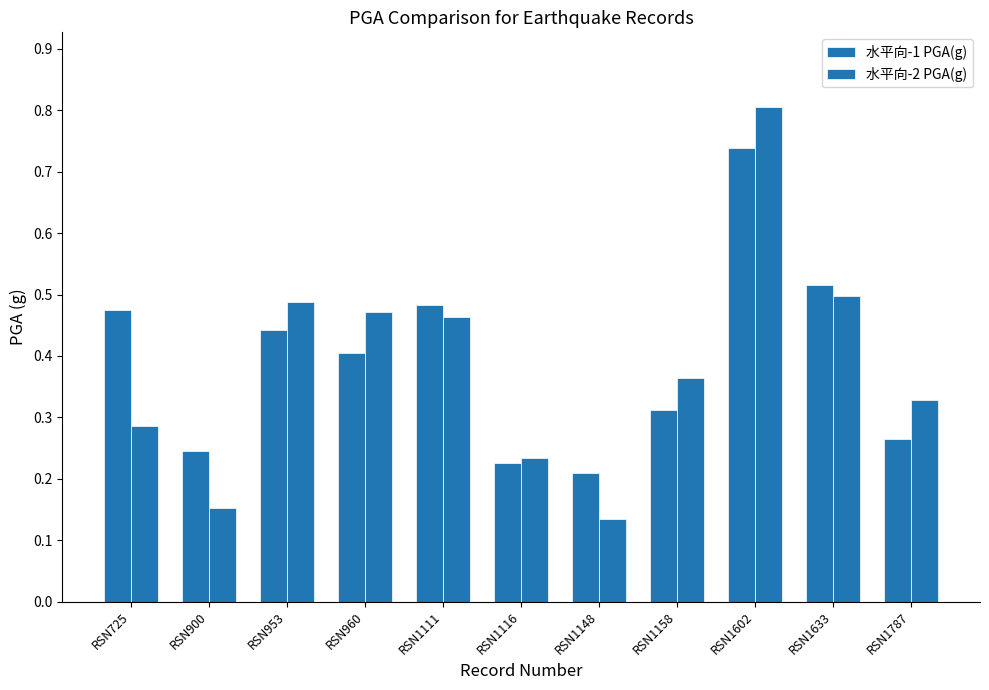

How many bars are there in total?

22